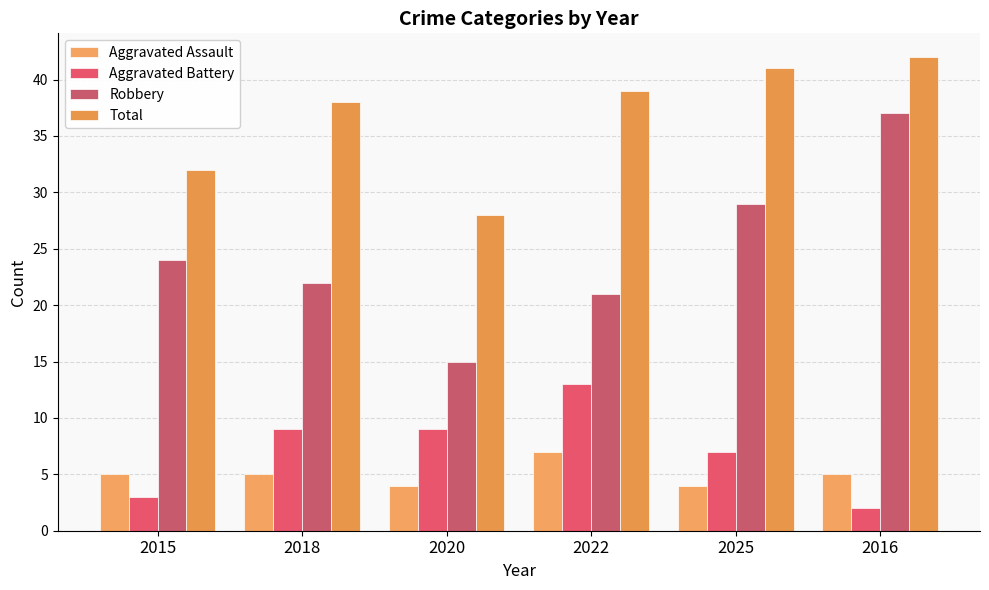

What is the sum of all Total values?

220